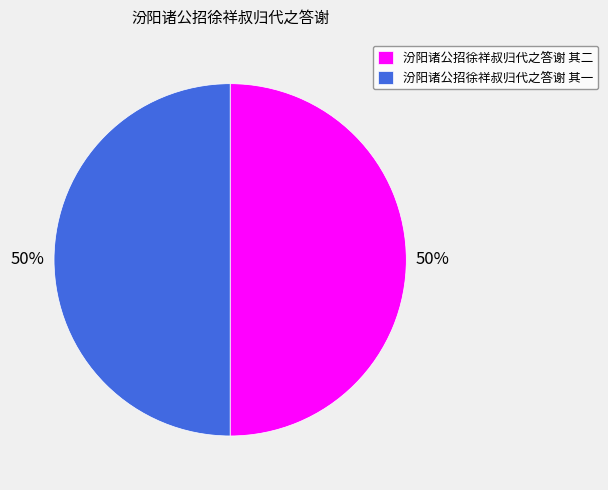

To the nearest percent, what is the average slice percentage?

50%